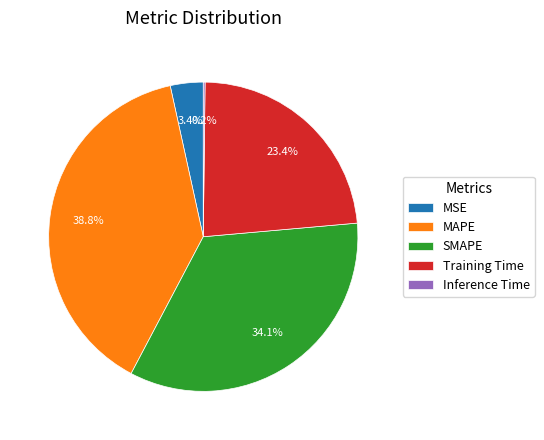

Which category has the biggest portion of the pie?

MAPE